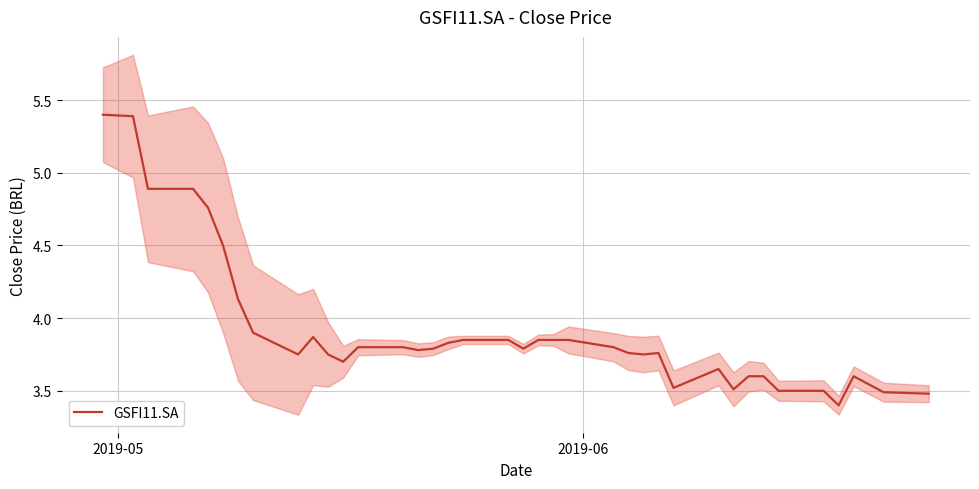

What is the maximum value for GSFI11.SA?

5.4